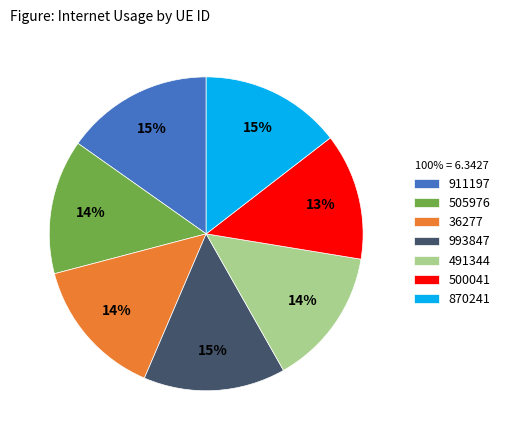

To the nearest percent, what portion does 505976 represent?

14%